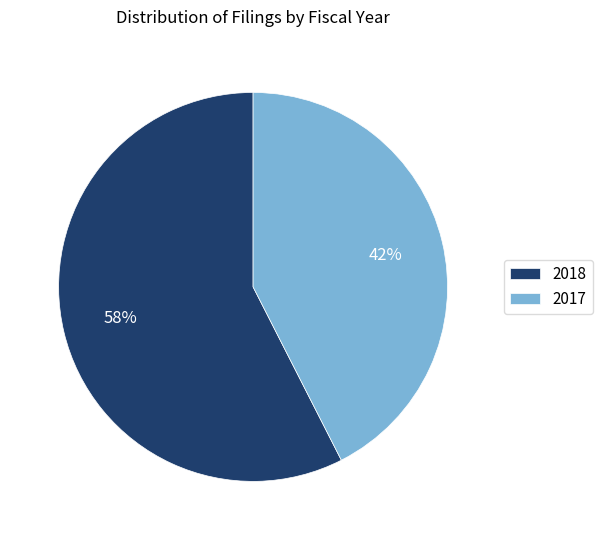

Which category has the smallest portion of the pie?

2017